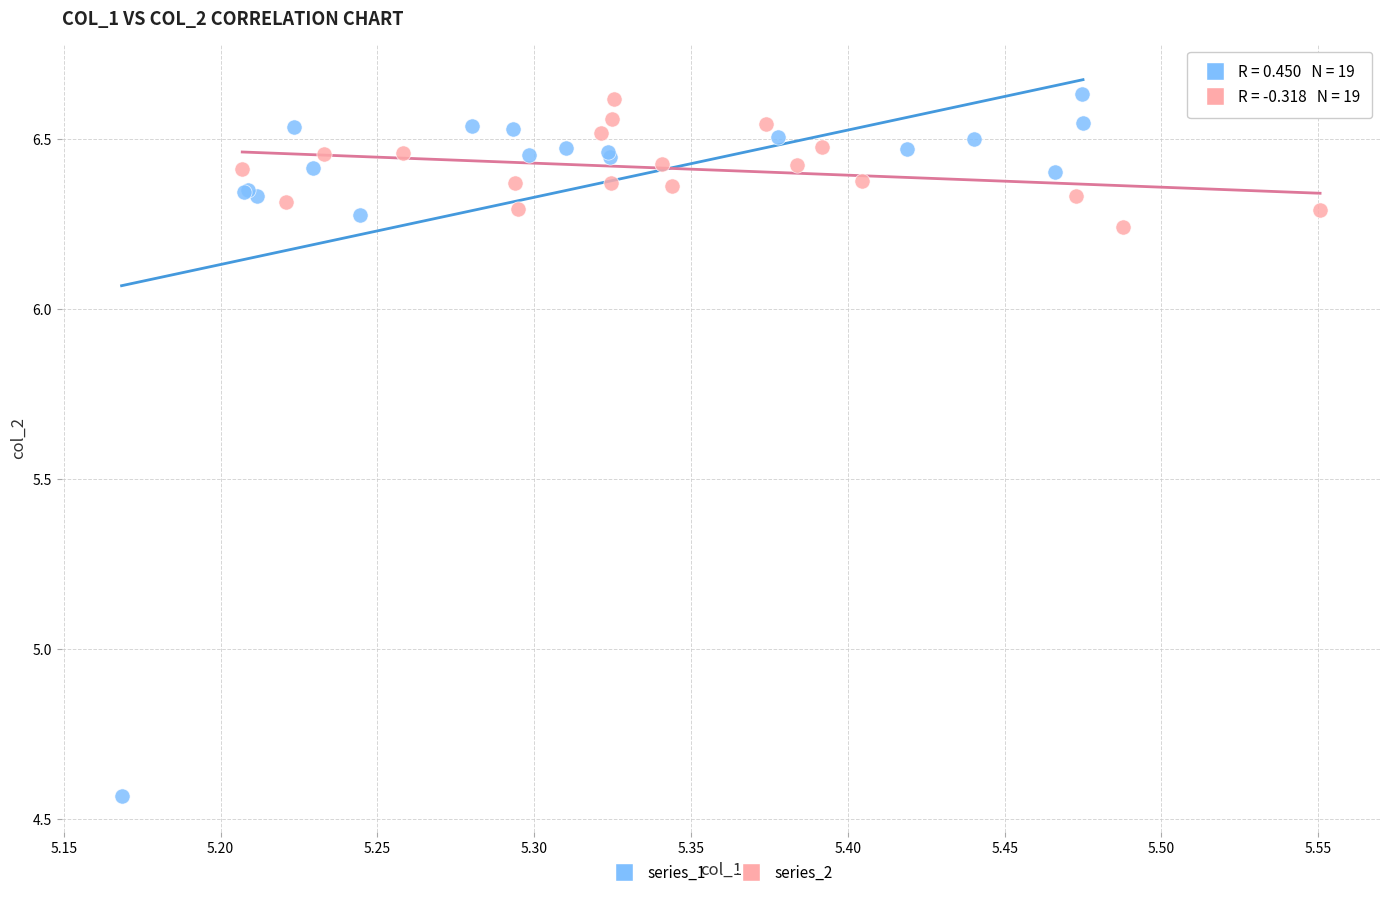

What are all the series names shown in the legend?

series_1, series_2